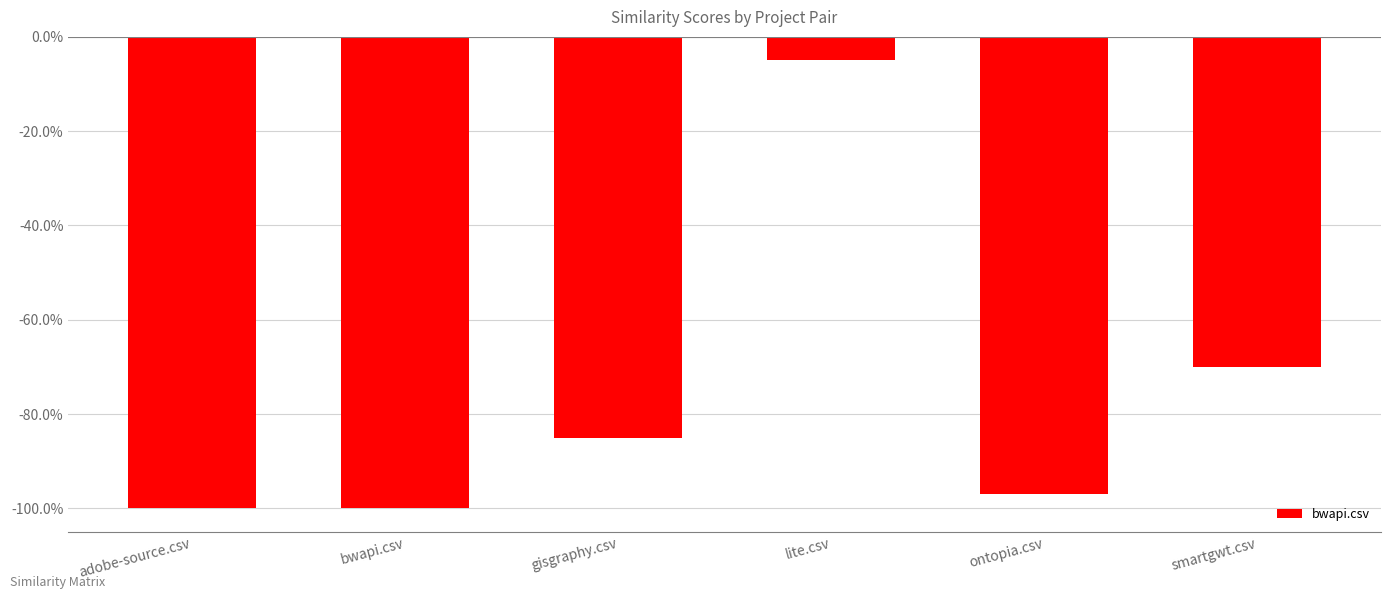

Reading right to left, list all the values displayed in this chart.

-0.7	-1.0	-0.1	-0.8	-1.0	-1.0